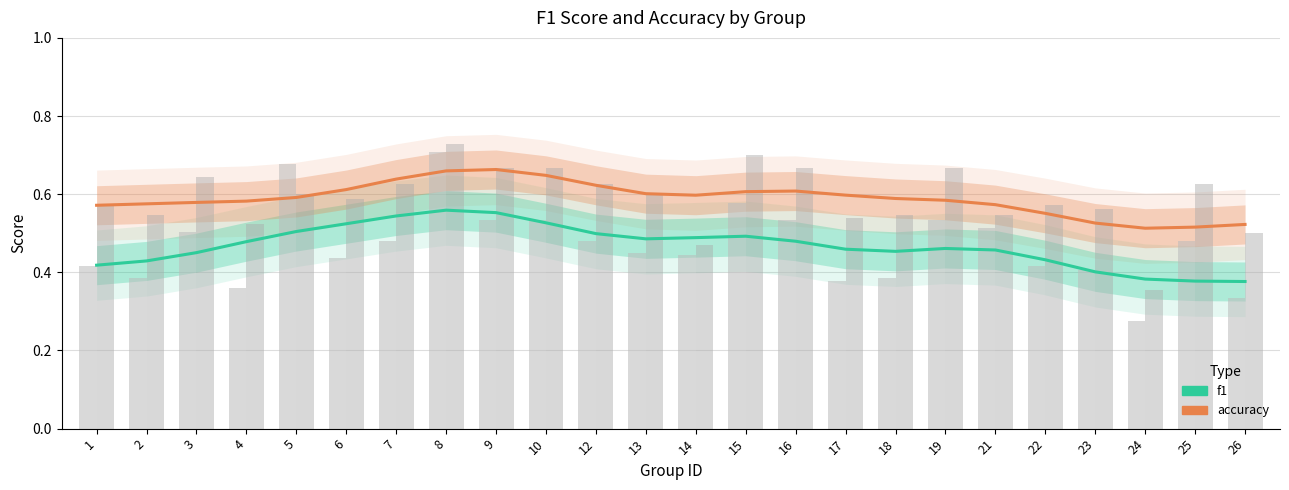

Which category has the lowest value across all series?

26